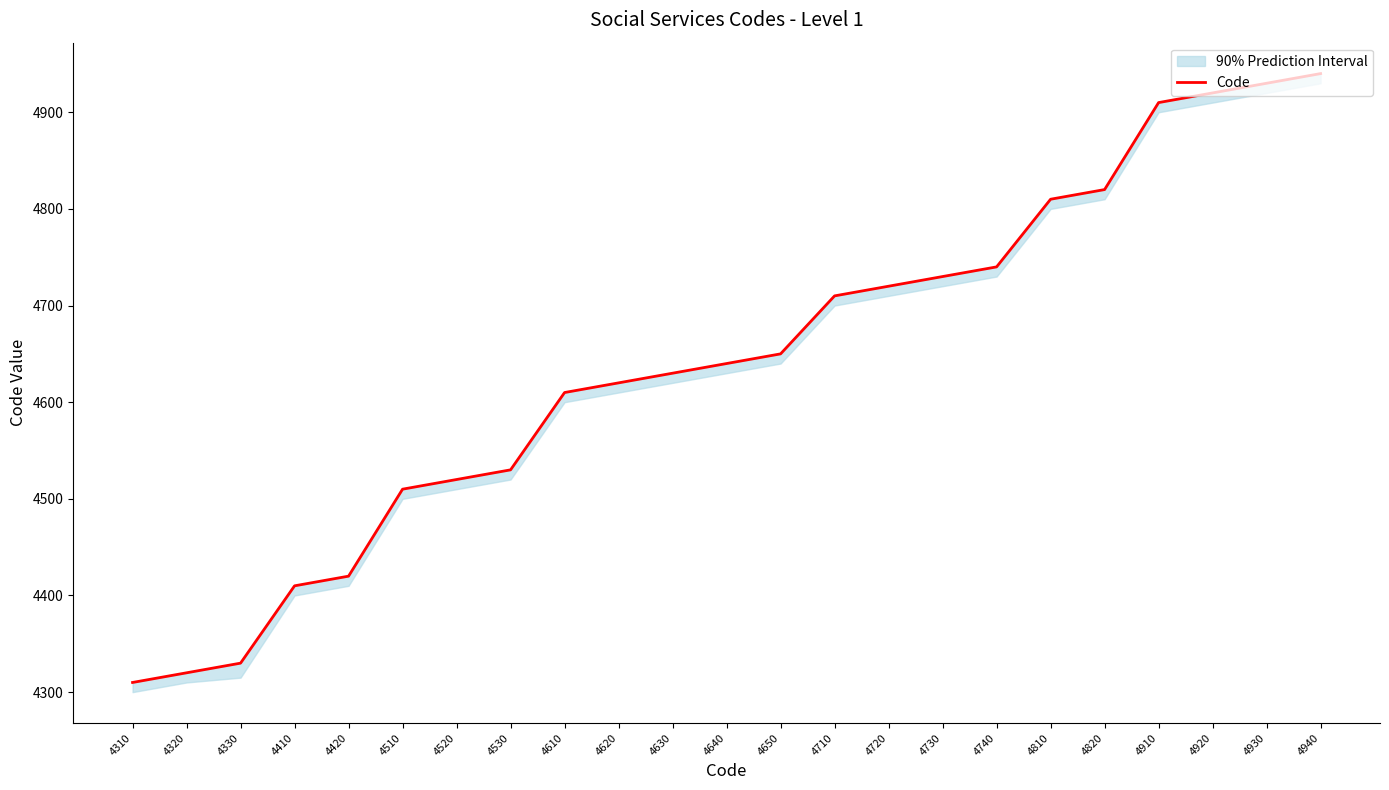

At which label is the value closest to 4625?

4620